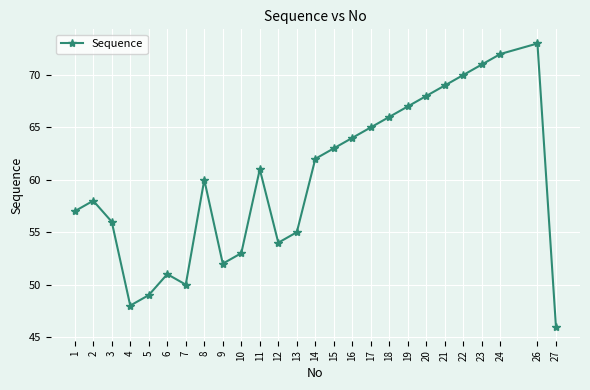

Reading left to right, extract all data points from this chart.

57	58	56	48	49	51	50	60	52	53	61	54	55	62	63	64	65	66	67	68	69	70	71	72	73	46